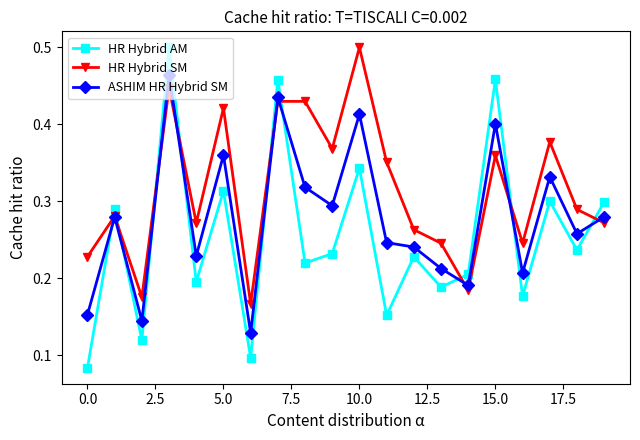

Which series ends up on top after the final intersection of HR Hybrid SM and ASHIM HR Hybrid SM?

ASHIM HR Hybrid SM